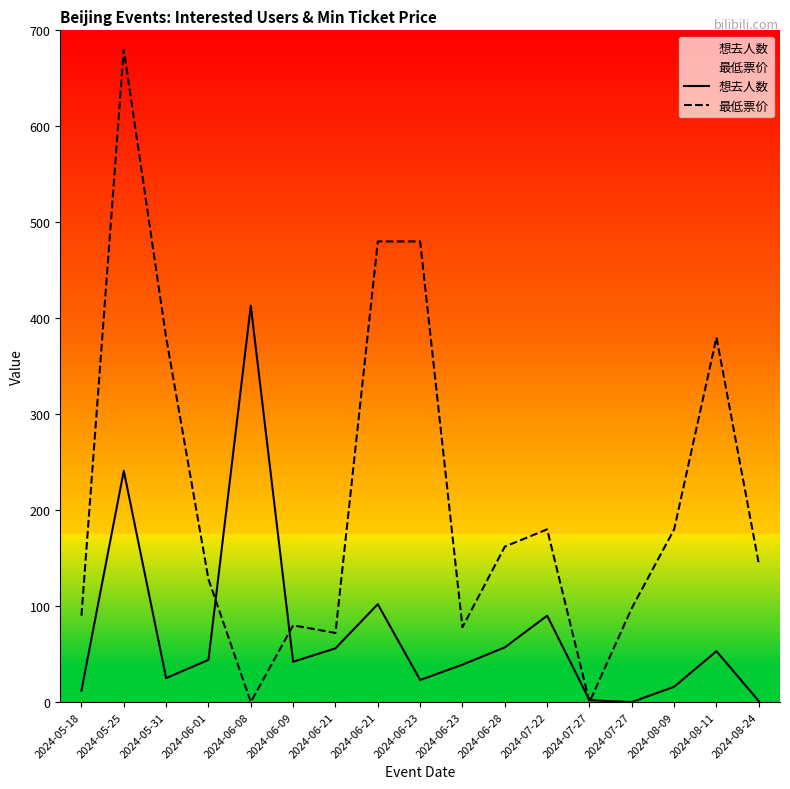

After their last crossing, which series has the higher values: 想去人数 or 最低票价?

最低票价